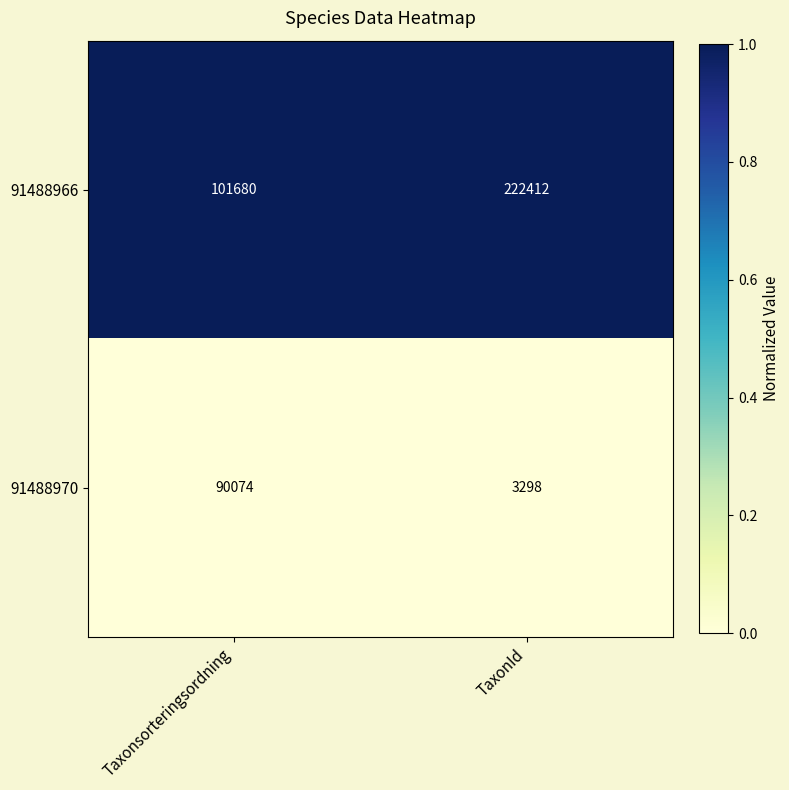

The 91488970 series shows 90074 at Taxonsorteringsordning. True or false?

True